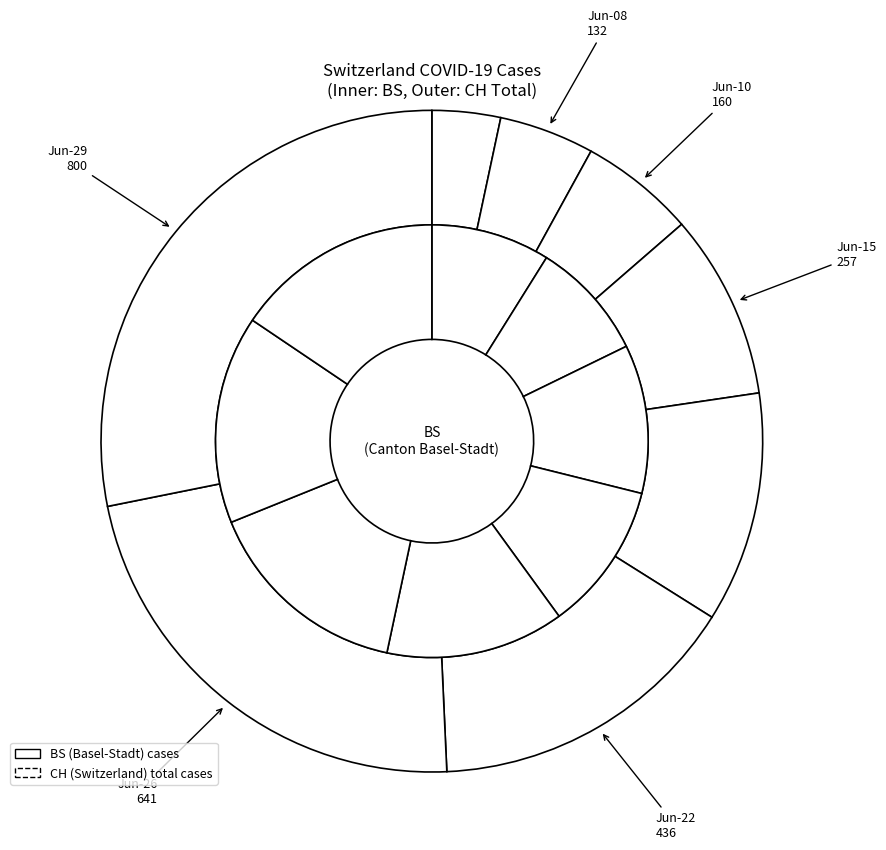

Is it true that 10 is 15% of the pie?

True